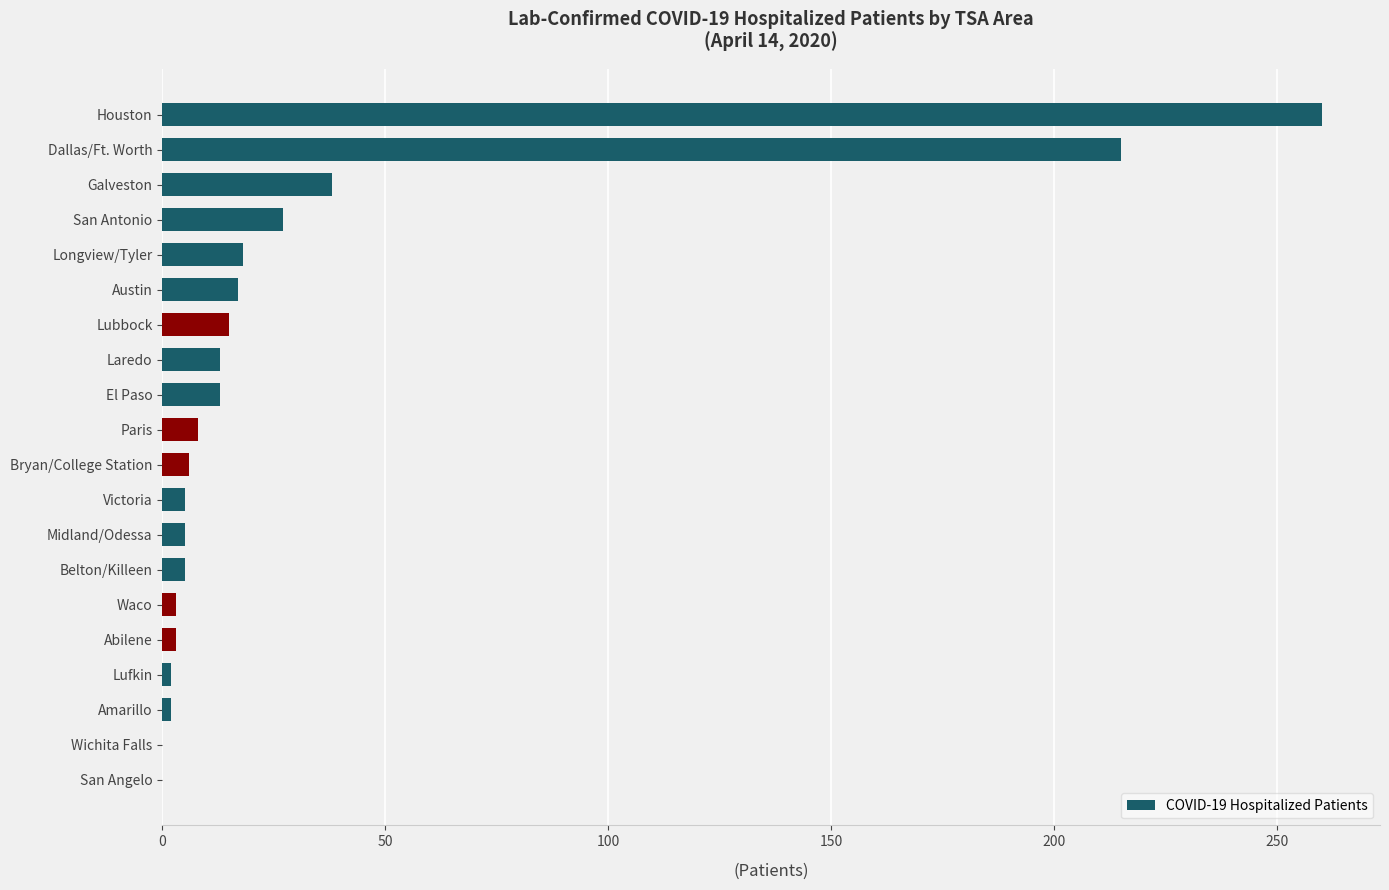

Count the number of data series in this chart.

1